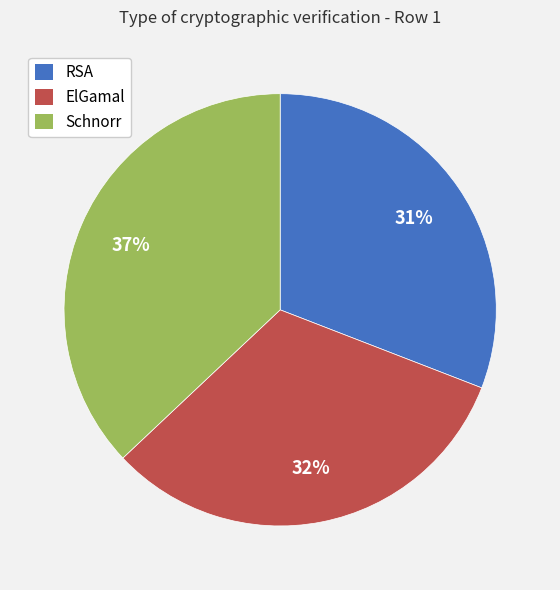

Which category has the biggest portion of the pie?

Schnorr